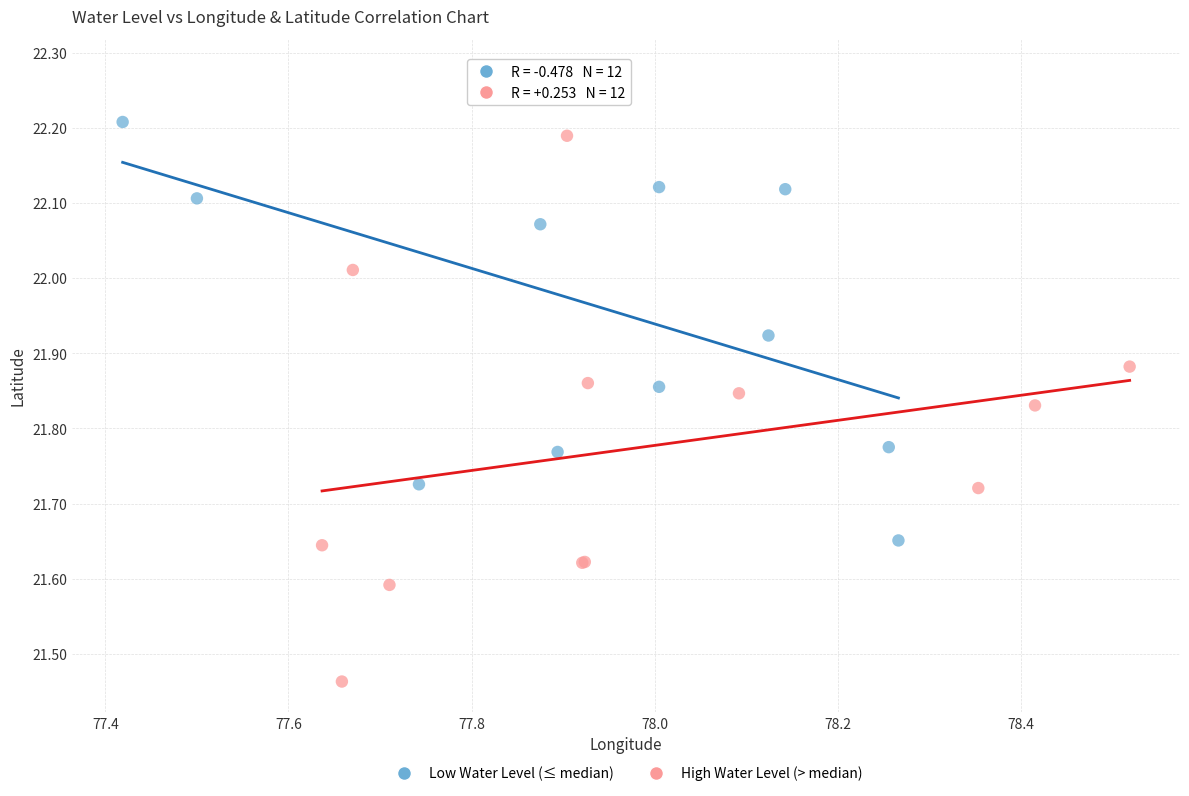

Which series contains the highest Y value?

Low Water Level (≤ median)